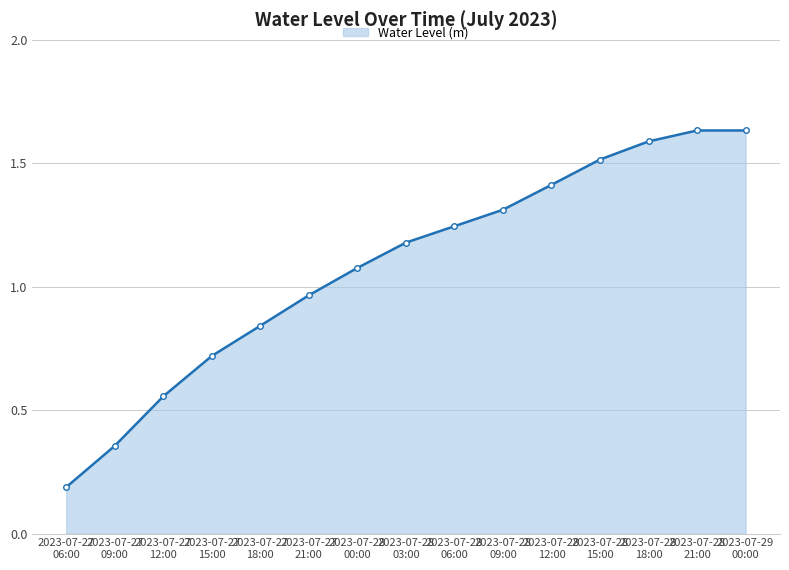

What is the value of the 11th point from the left?

1.4